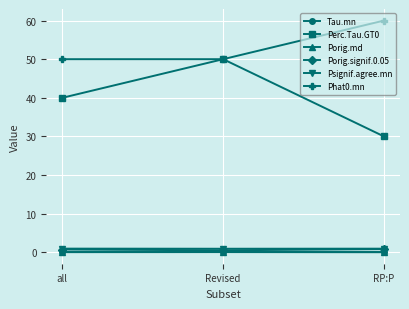

Is this an area chart (filled region under the line)?

No